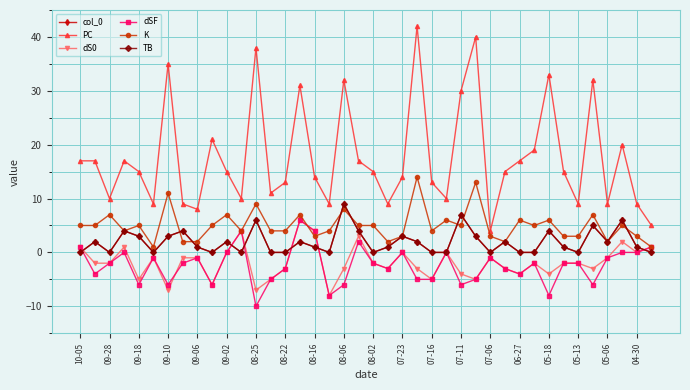

Is this an area chart (filled region under the line)?

No